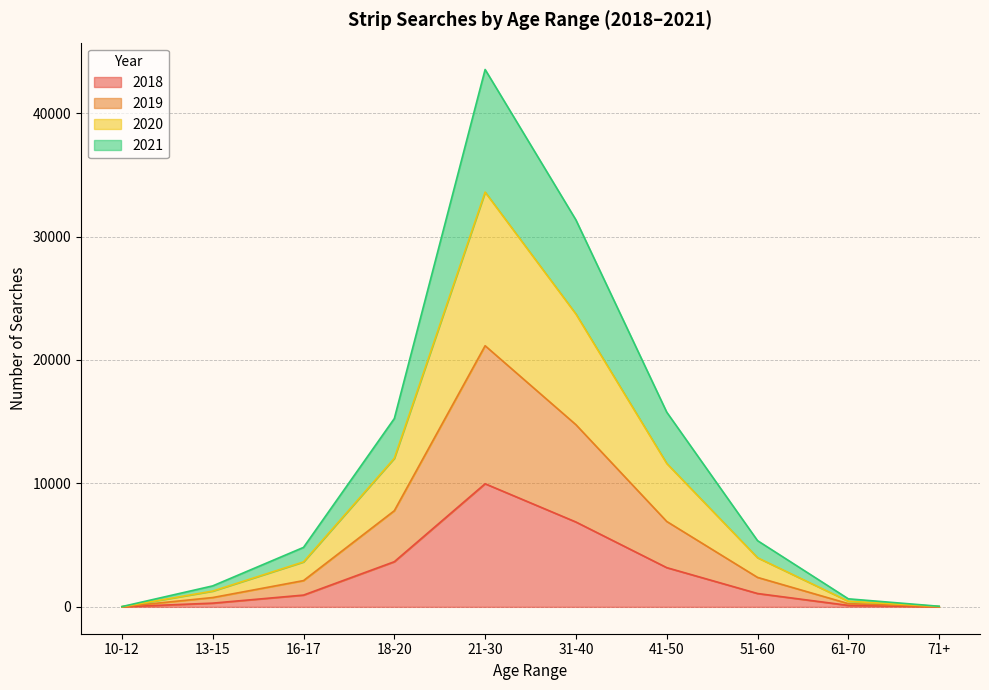

Rank the series at 41-50 from highest to lowest value.

2020, 2021, 2019, 2018